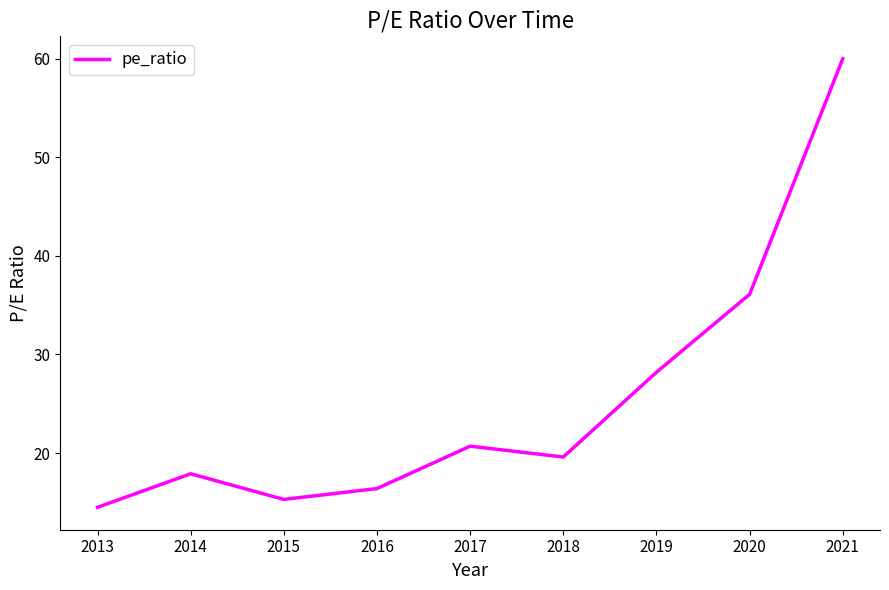

At which category does the chart reach its minimum across all series?

2013